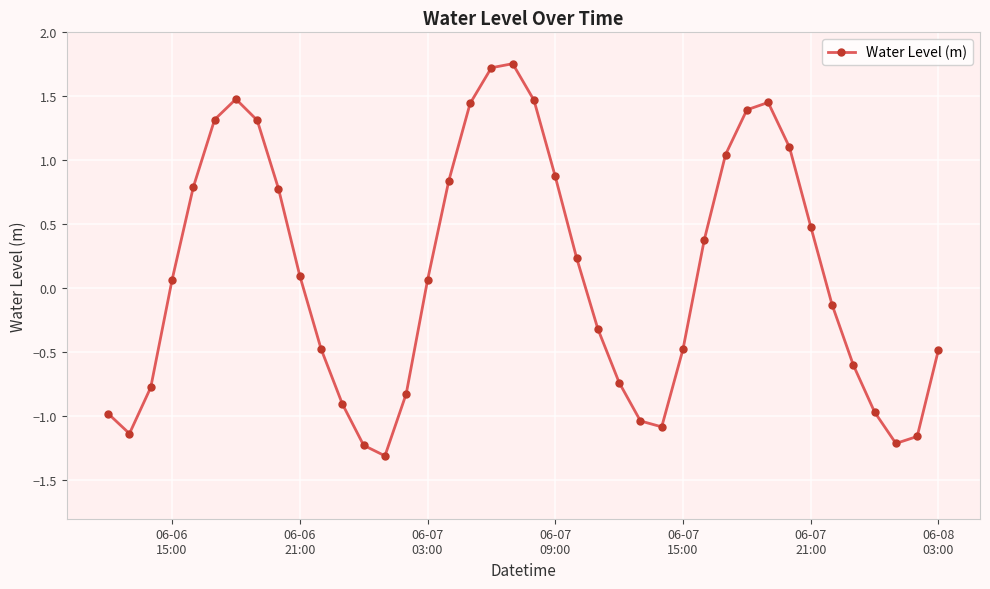

What is the difference between the second highest and second lowest values?

2.9